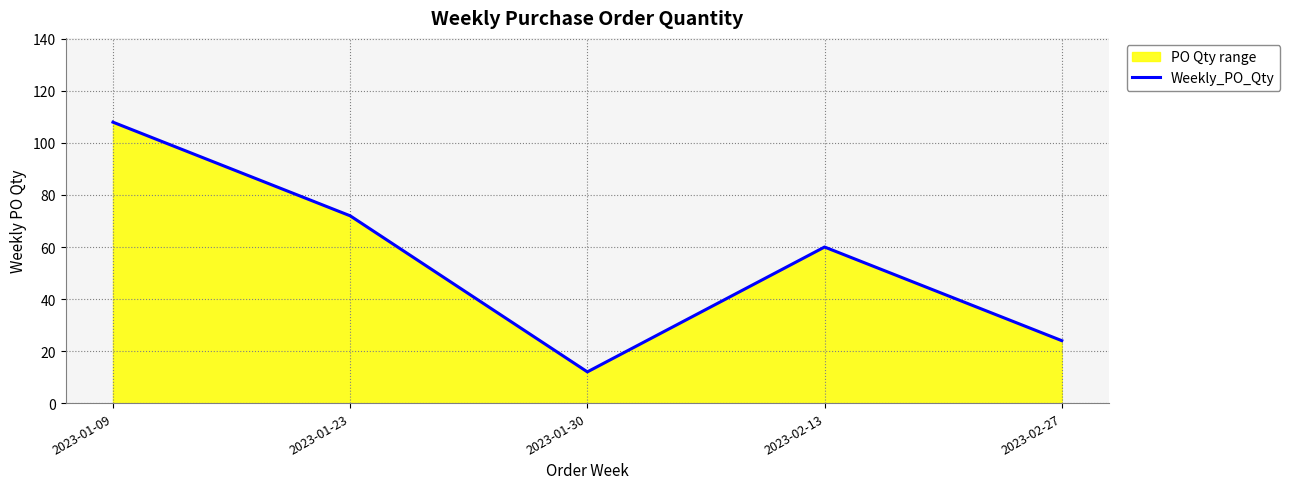

What is the sum of the values at 2023-01-09 and 2023-01-23?

180